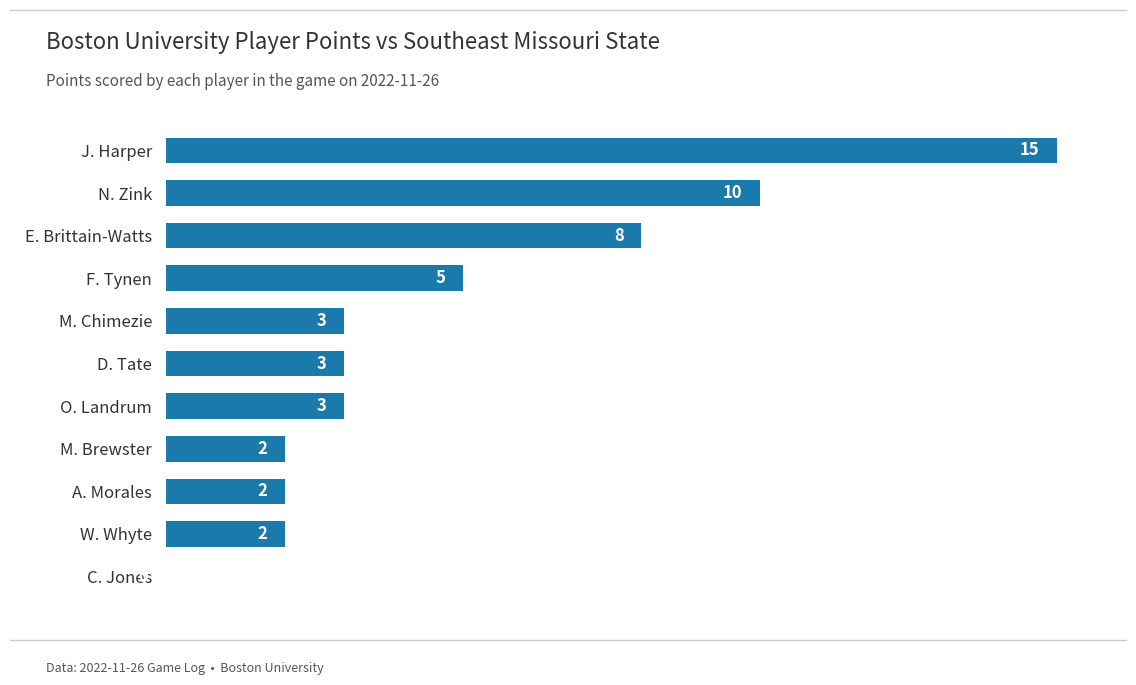

What is the sum of all values?

53